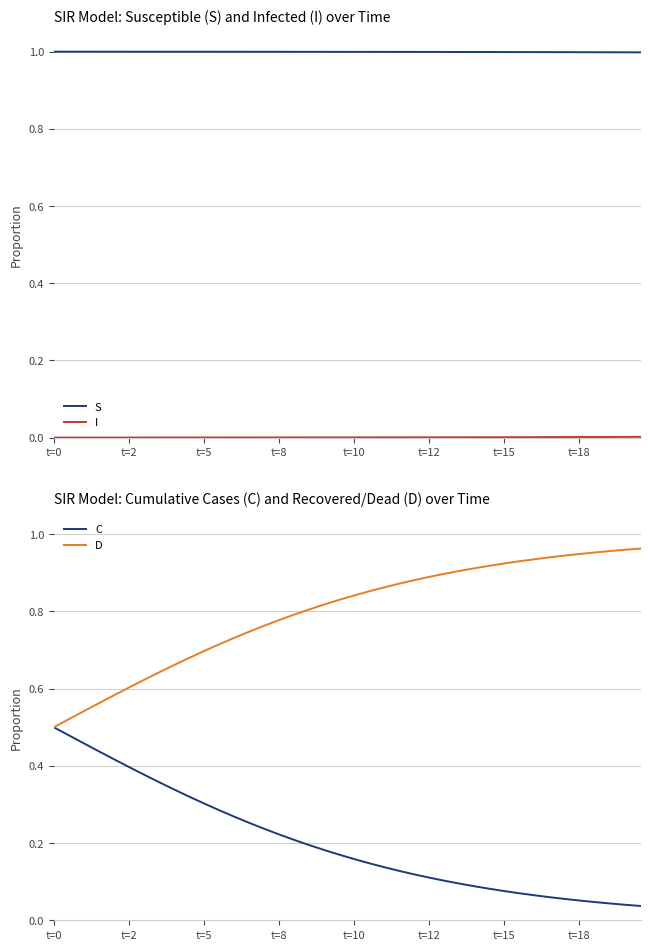

Does the chart display data point markers on the line(s)?

No